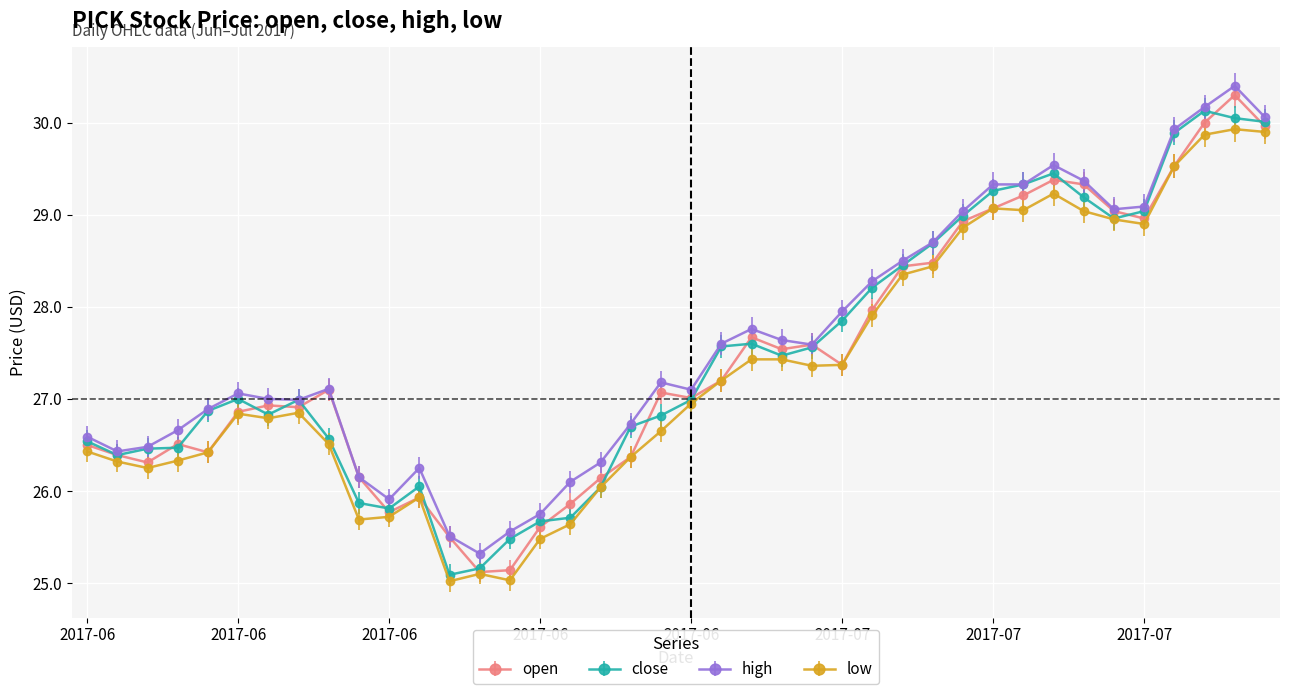

Does the chart display data point markers on the line(s)?

Yes